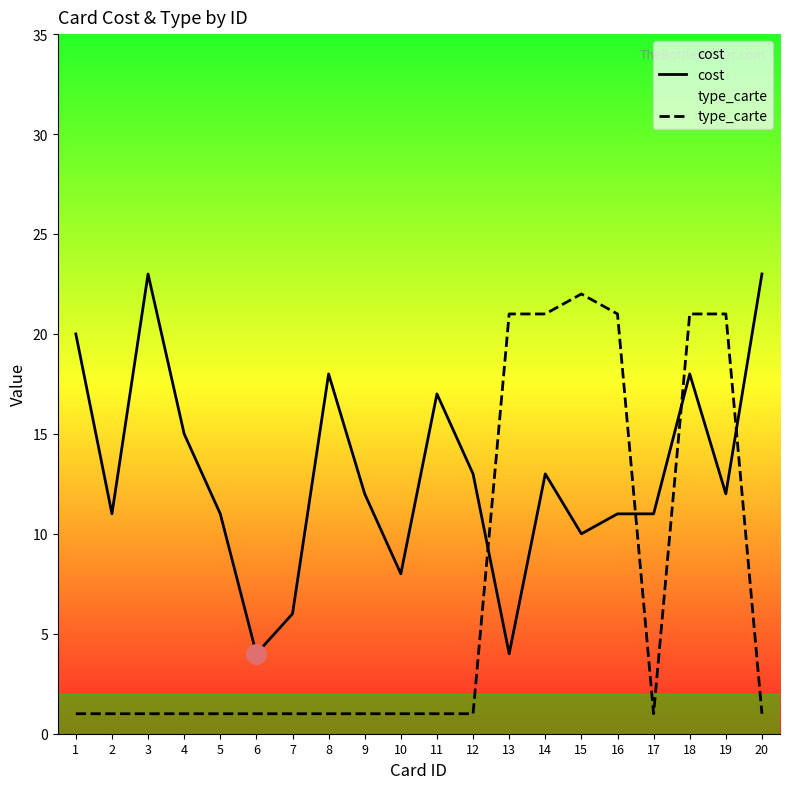

List the labels in order of cost value, largest first.

3, 20, 1, 8, 18, 11, 4, 12, 14, 9, 19, 2, 5, 16, 17, 15, 10, 7, 6, 13